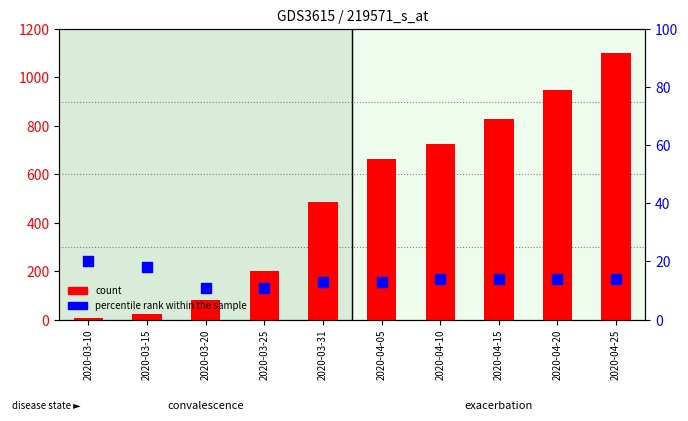

Which series has the largest Y range (max minus min)?

count